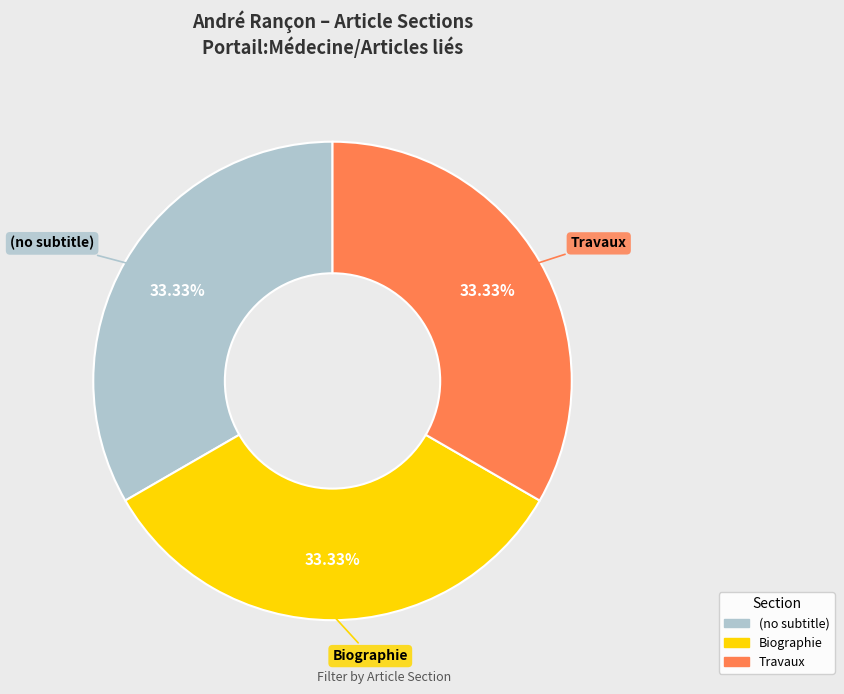

What is the ratio of the value at Travaux to the value at (no subtitle)?

1.0